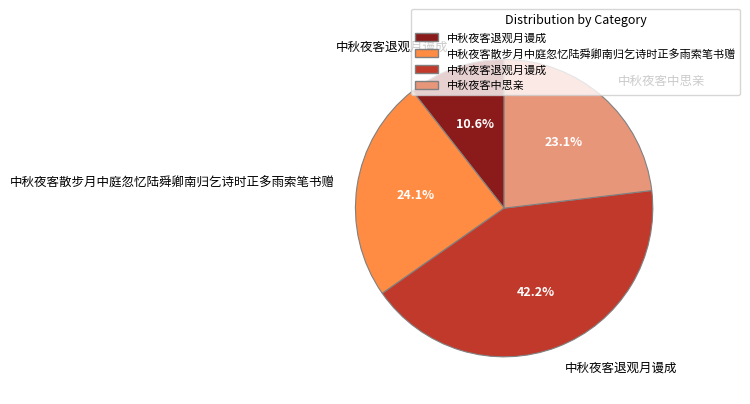

Does any single category account for the majority?

No